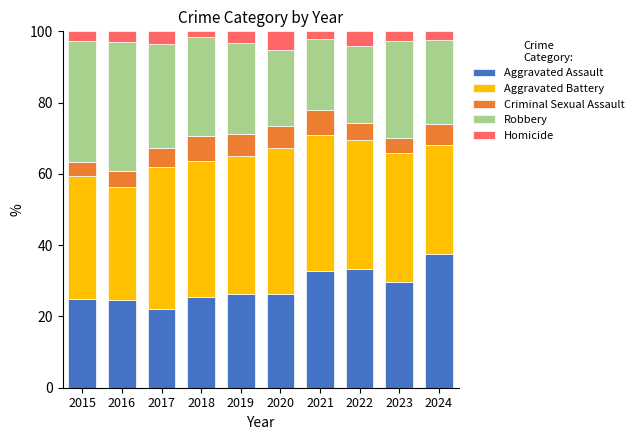

True or false: Aggravated Assault has a value of 22.1 at 2017.

True